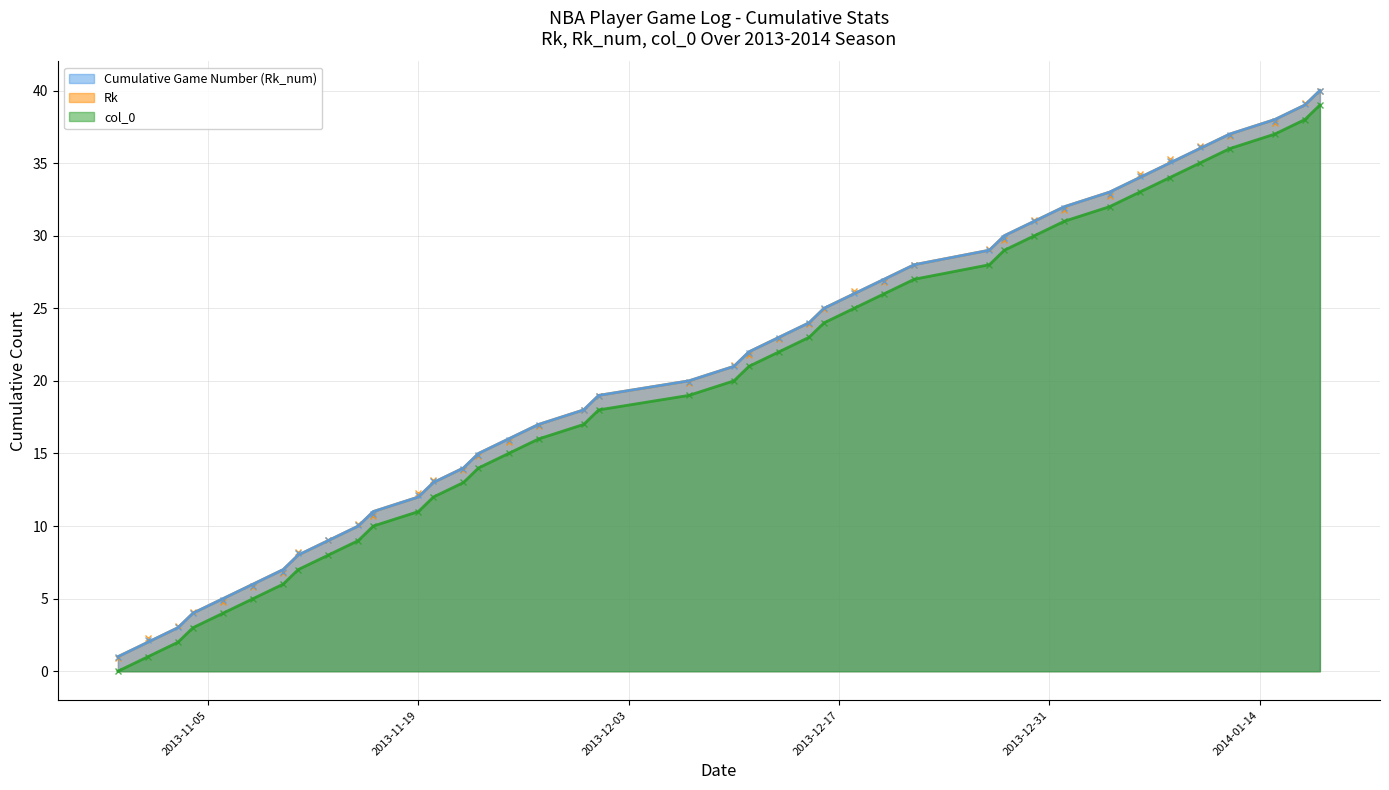

List the series in order of their peak value, lowest first.

col_0, Cumulative Game Number (Rk_num), Rk